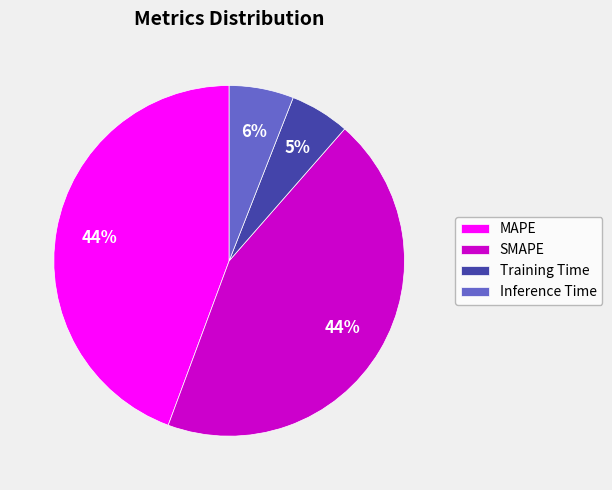

How many slices are in this pie chart?

4